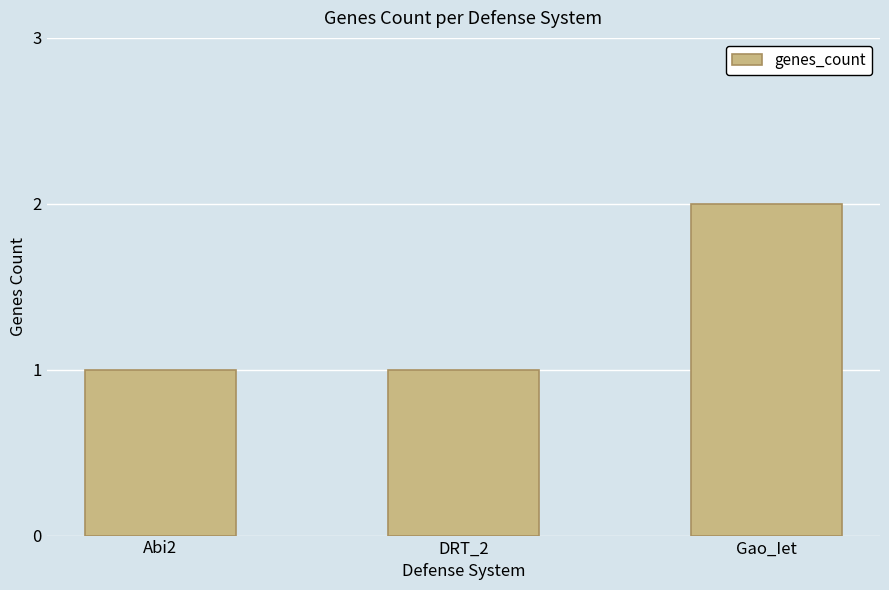

Approximately how many times larger is the value at Abi2 compared to Gao_Iet?

0.5